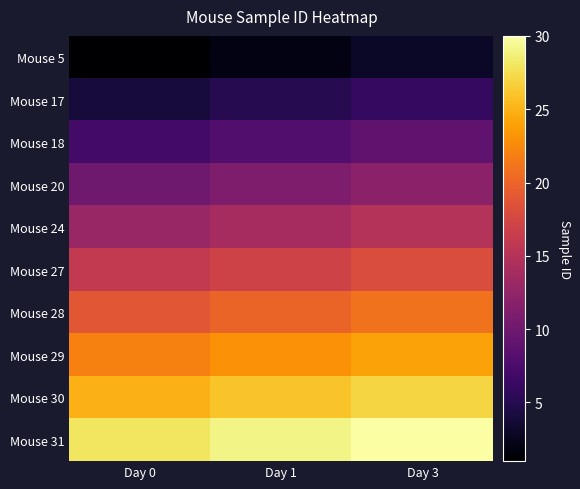

What is the total value across all series at Day 0?

145